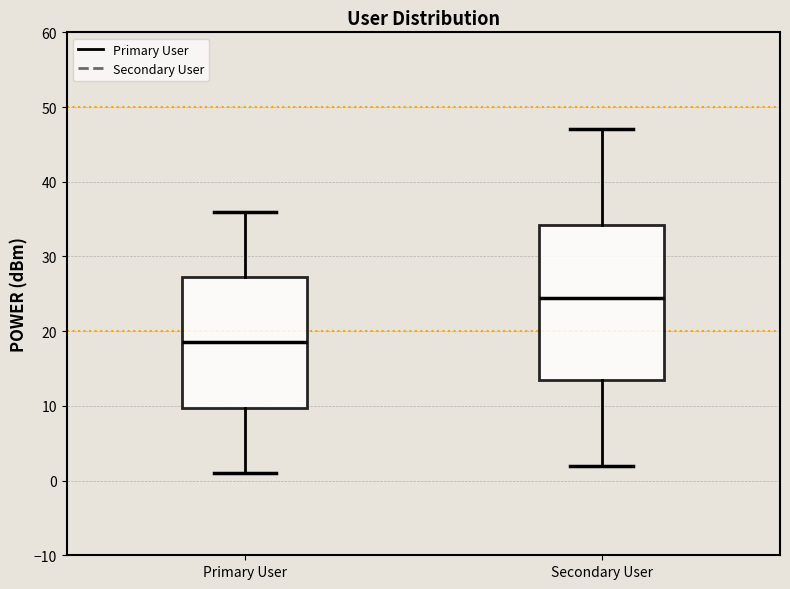

Where is the upper edge of the box for Secondary User on the y-axis? The values are not printed on the chart, so give them approximately, as read against the axis.

34